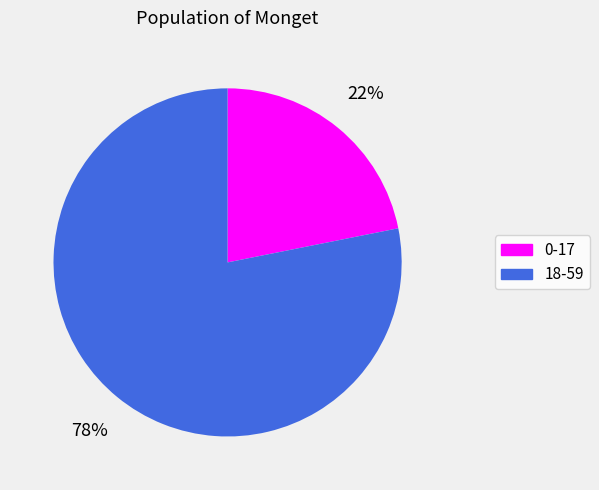

Which slice is the largest?

18-59